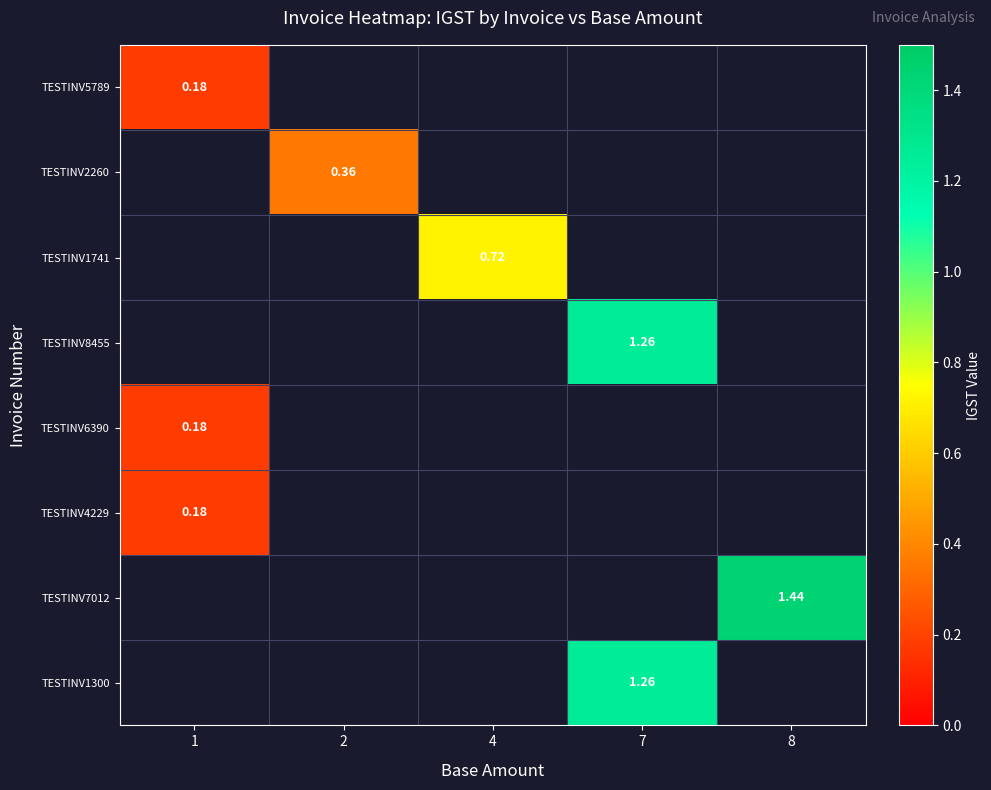

Which has a higher value, 4 or 7?

7